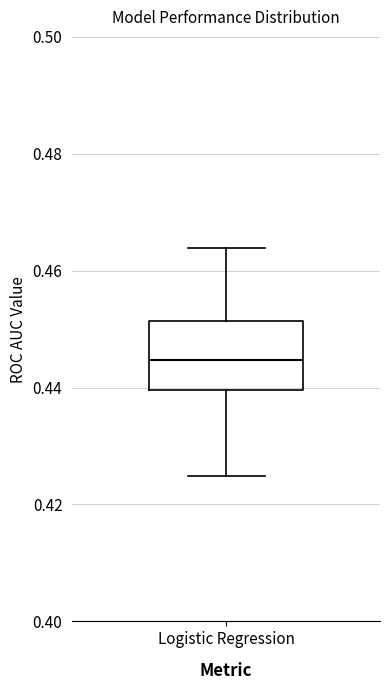

Where does the lower whisker of the box for Logistic Regression end on the y-axis? The values are not printed on the chart, so give them approximately, as read against the axis.

0.424